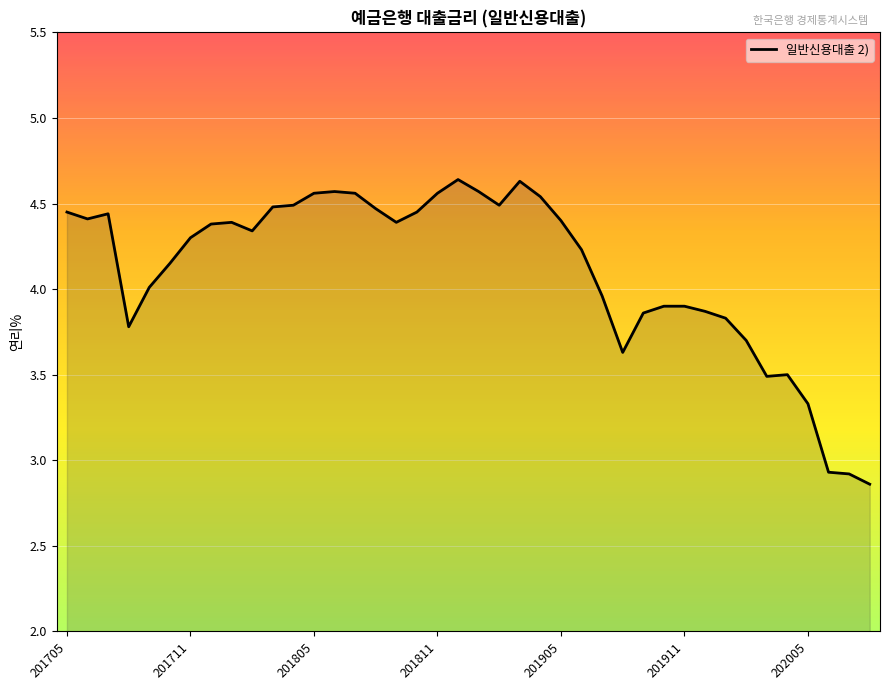

What is the difference between the second highest and minimum values?

1.8